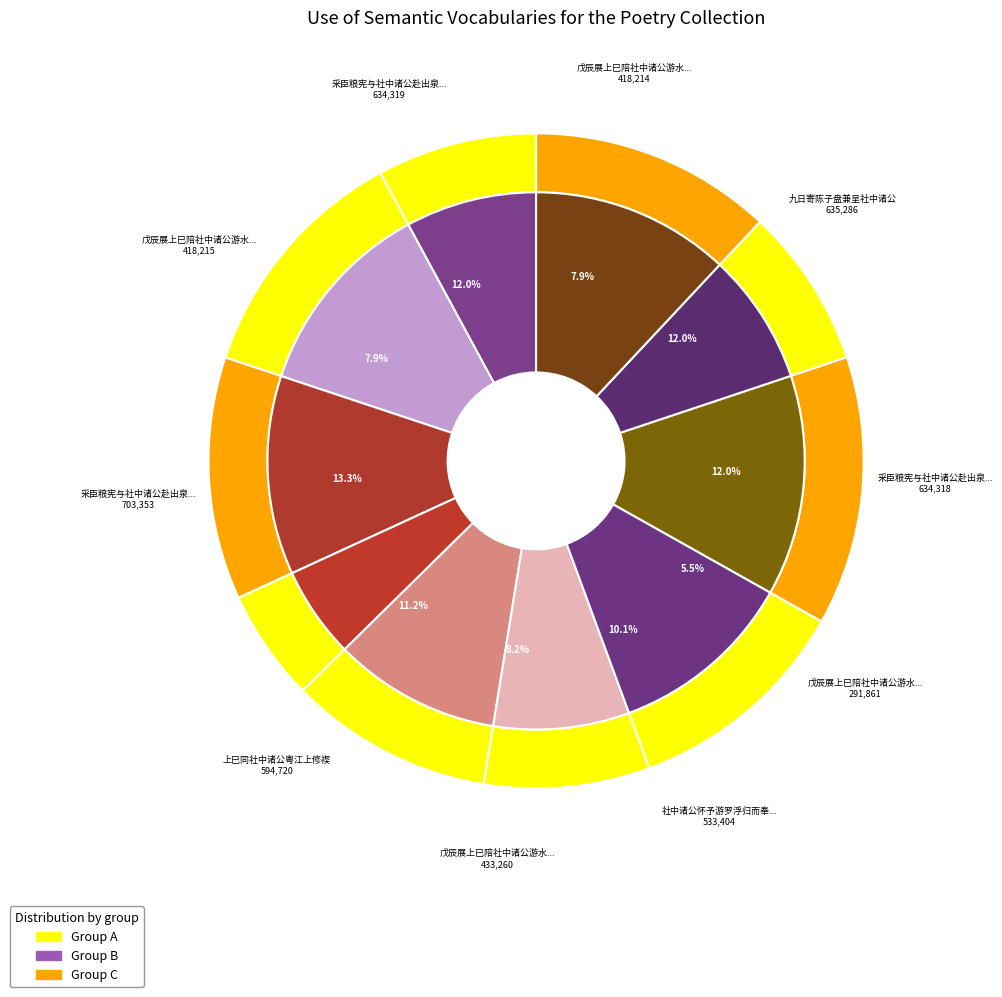

To the nearest percent, what is the average slice percentage?

10%